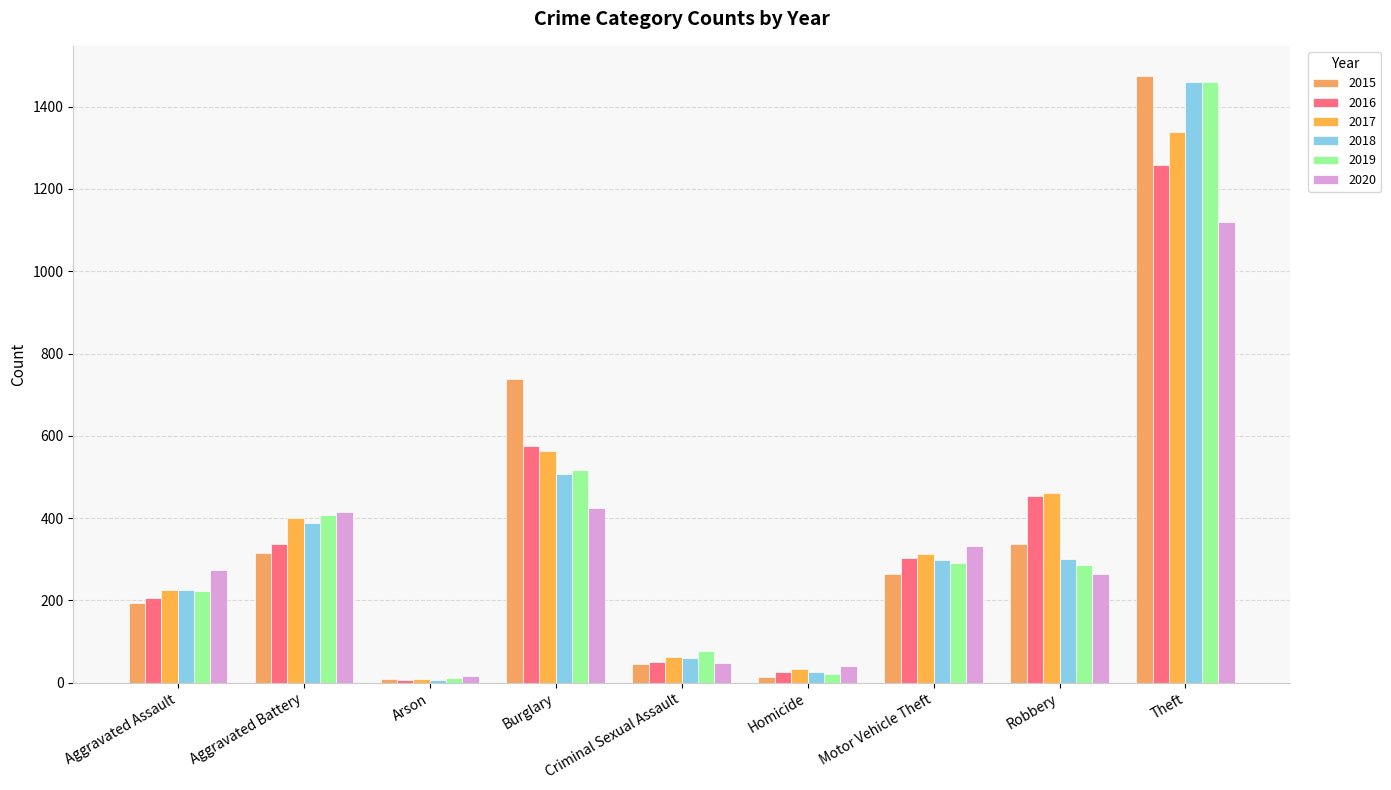

Which series has the largest range (max minus min)?

2015